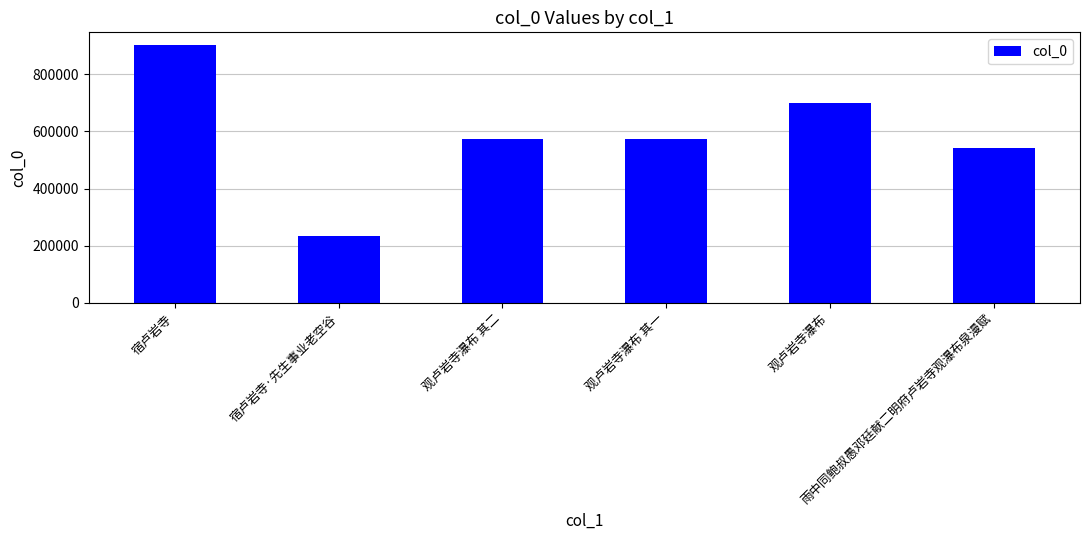

Which category has the lowest value across all series?

宿卢岩寺·先生事业老空谷